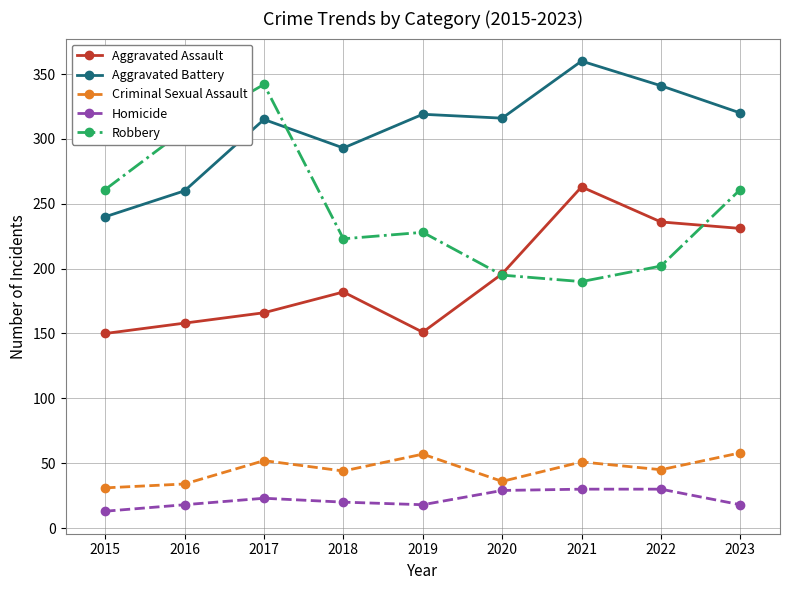

True or false: Aggravated Assault and Aggravated Battery intersect in this chart.

False